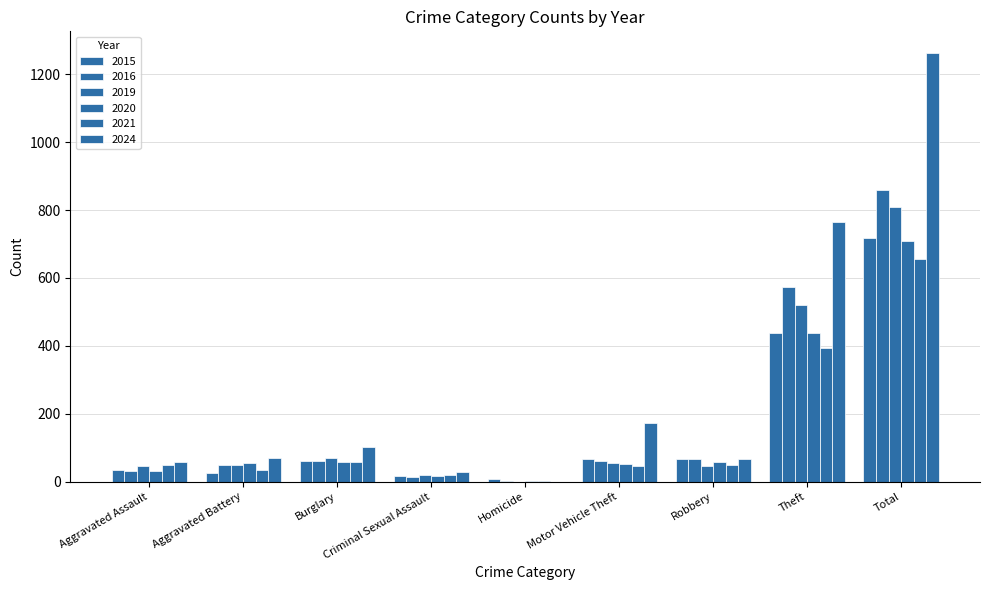

How many distinct data groups are displayed?

6